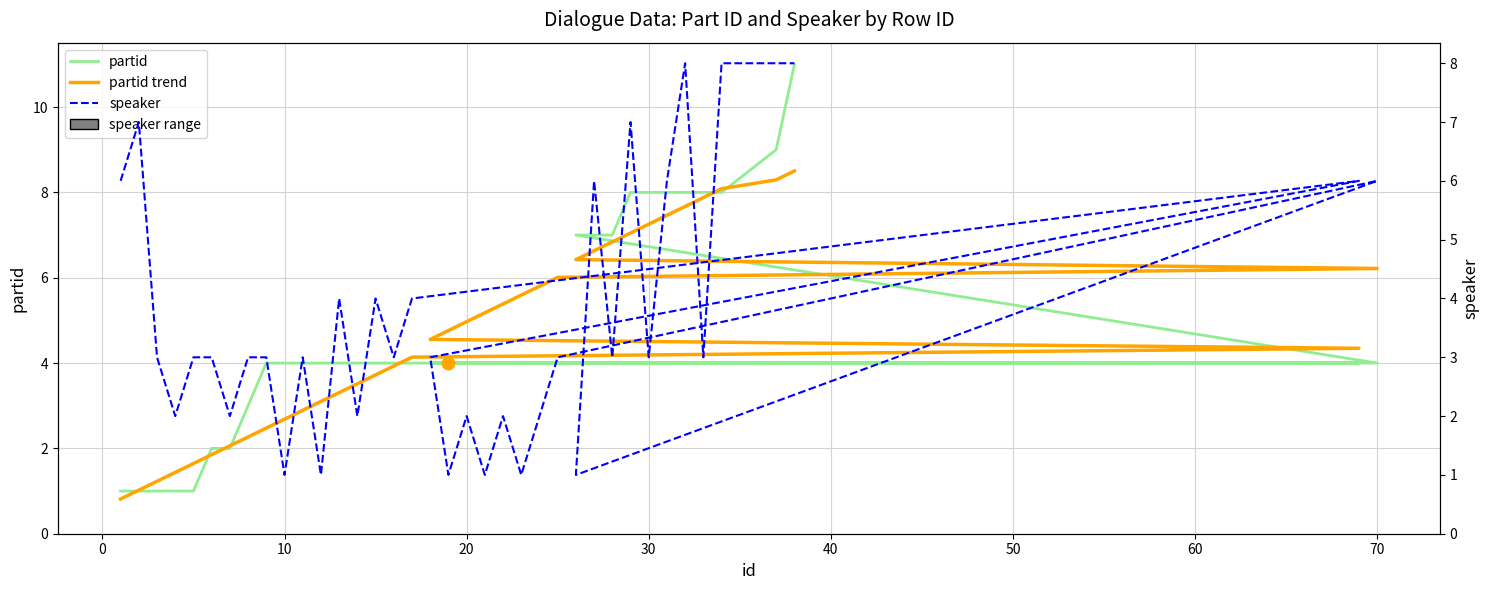

Which series has the largest total across all categories?

partid